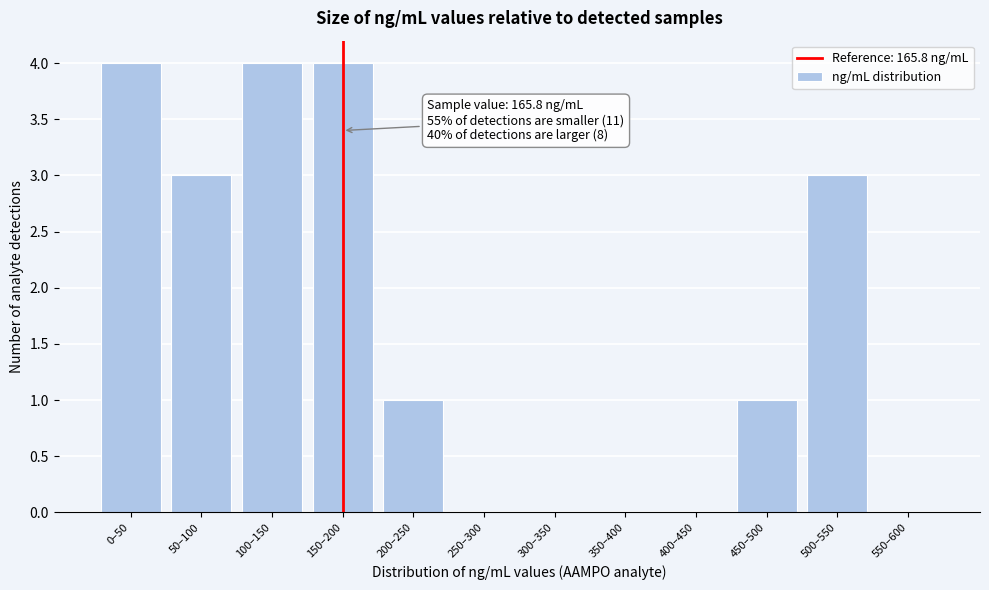

Reading right to left, what are all the values shown in this chart?

550–600=0	500–550=3	450–500=1	400–450=0	350–400=0	300–350=0	250–300=0	200–250=1	150–200=4	100–150=4	50–100=3	0–50=4